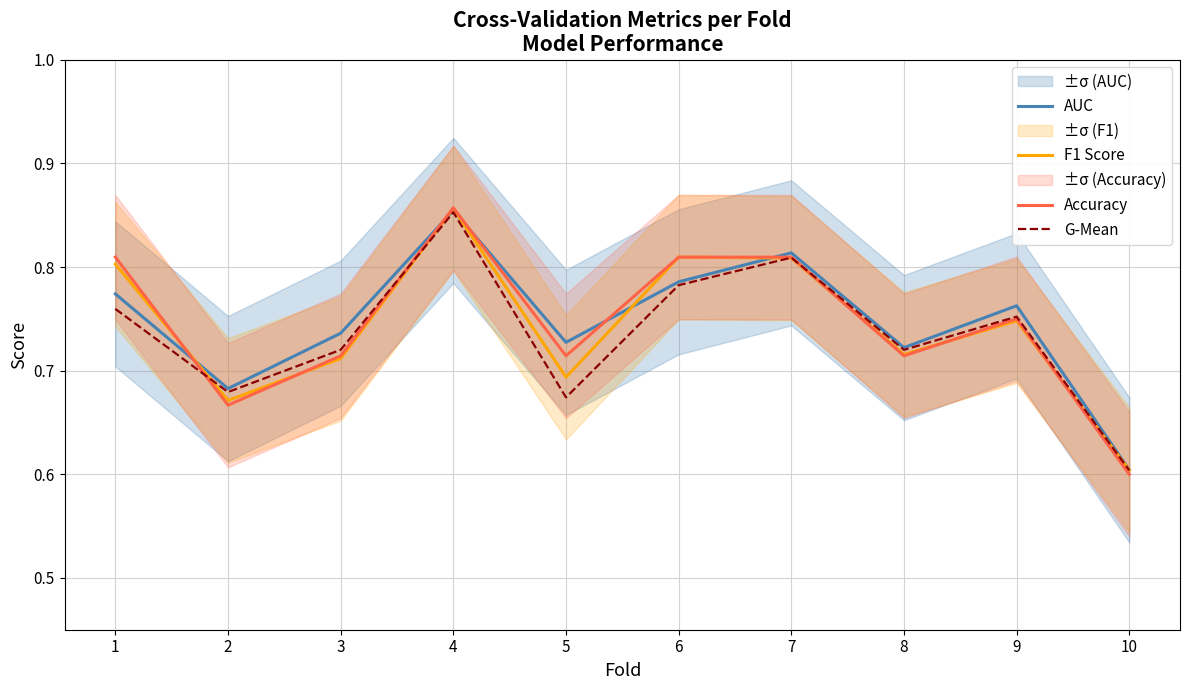

Rank the series by their average value, from highest to lowest.

AUC, Accuracy, F1 Score, G-Mean